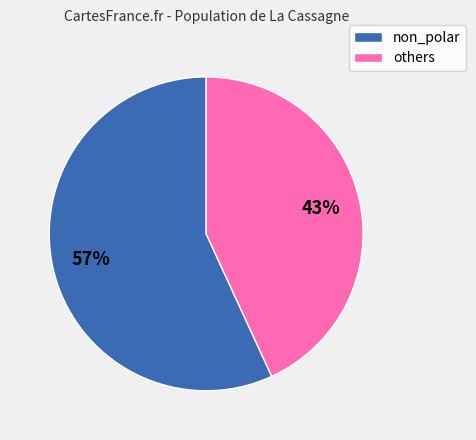

What percentage is the others slice, to the nearest percent?

43%